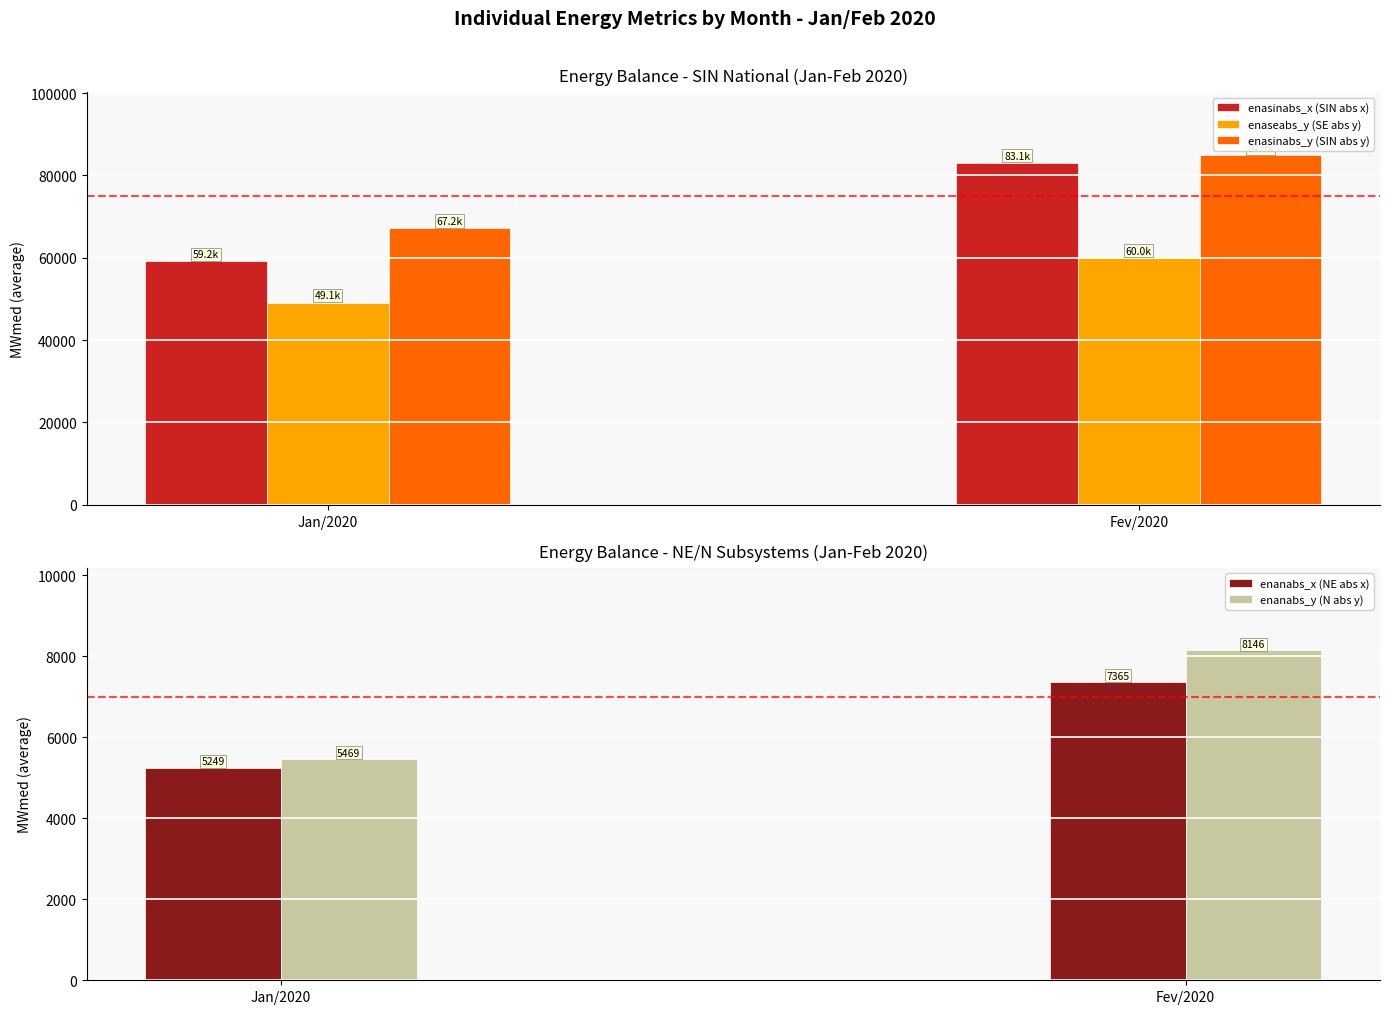

Is the value of enasinabs_y (SIN abs y) at Fev/2020 greater than the value of enasinabs_x (SIN abs x) at Fev/2020?

Yes